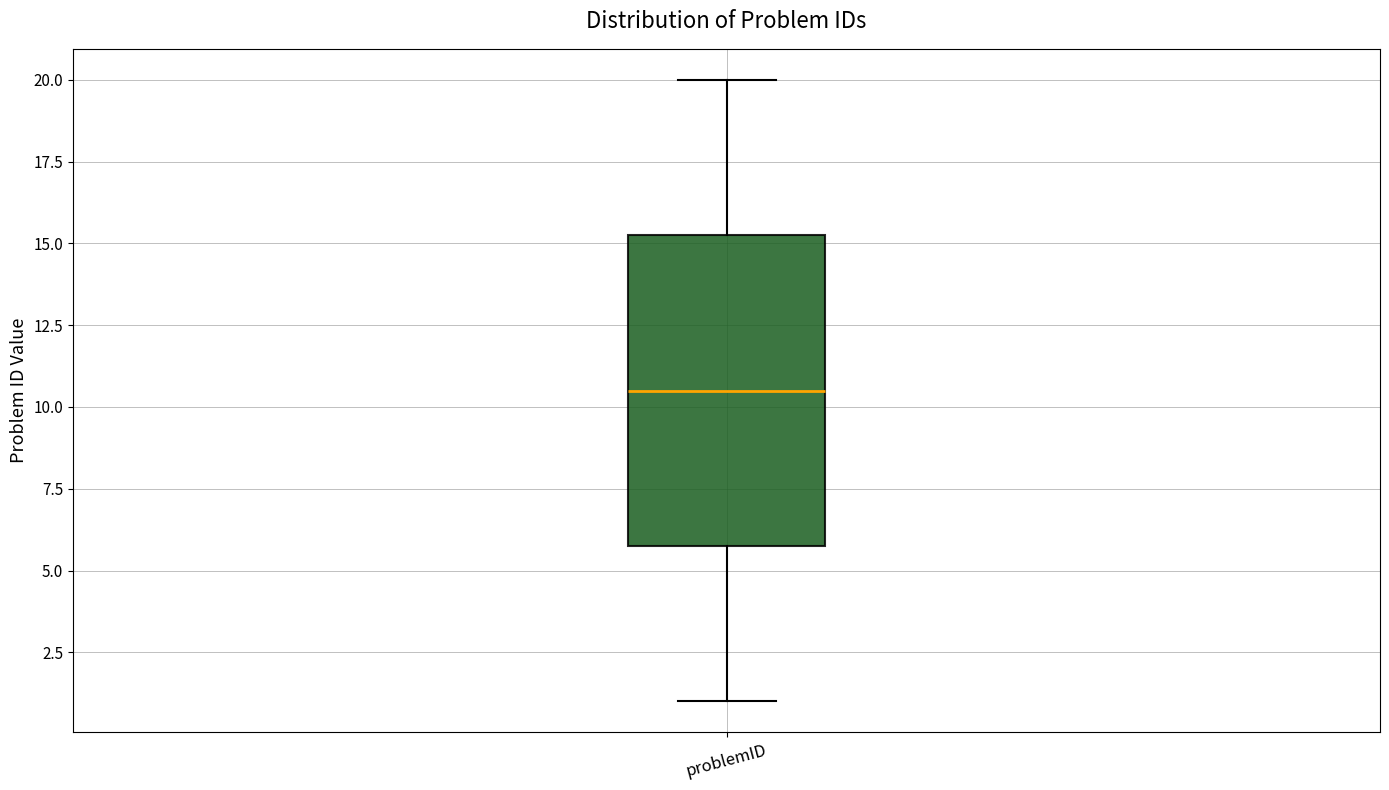

Transcribe this box plot: give where the median line is, the range the box spans, and where the two whiskers end, as read against the y-axis. The values are not printed on the chart, so give them approximately, as read against the axis.

median 10.5, box 6.0 to 15.5, whiskers 1.0 to 20.0